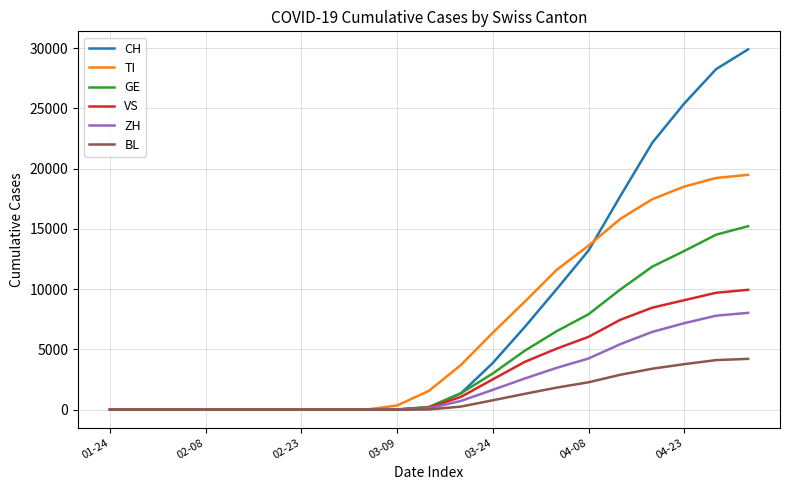

Which series has the largest range (max minus min)?

CH